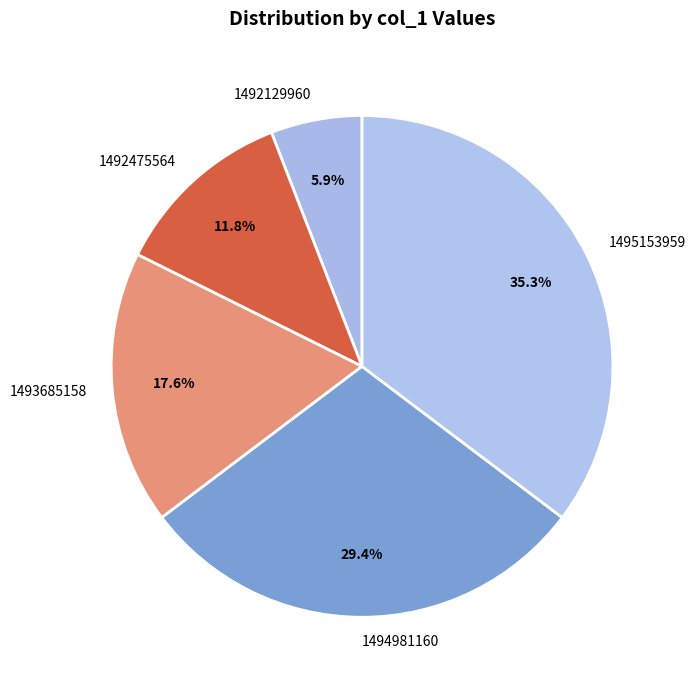

To the nearest percent, what portion does 1494981160 represent?

29%